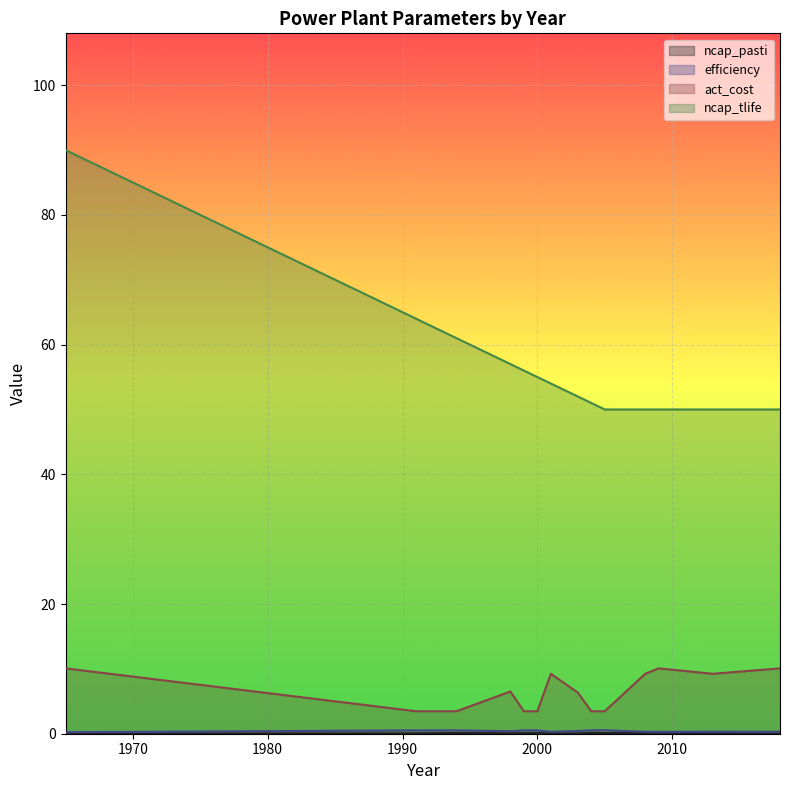

Which series has the largest range (max minus min)?

ncap_tlife